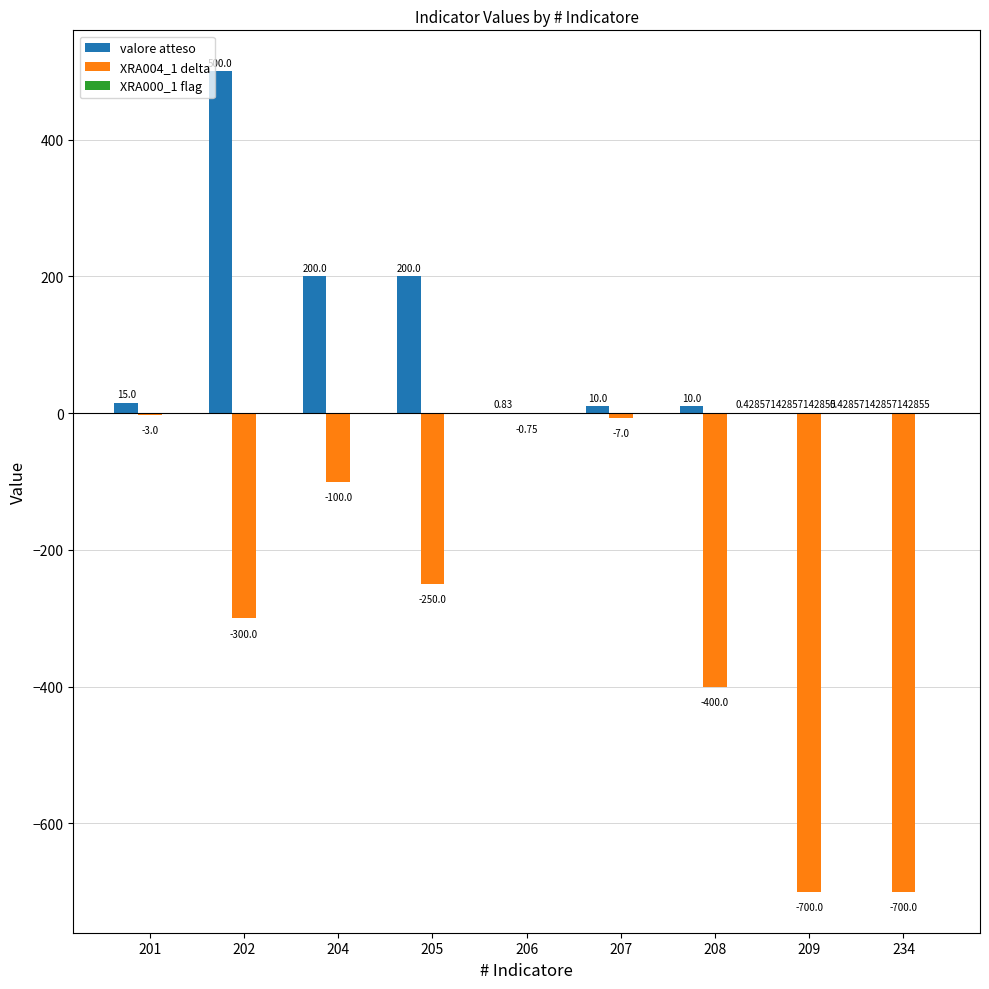

How many groups of bars are there?

9